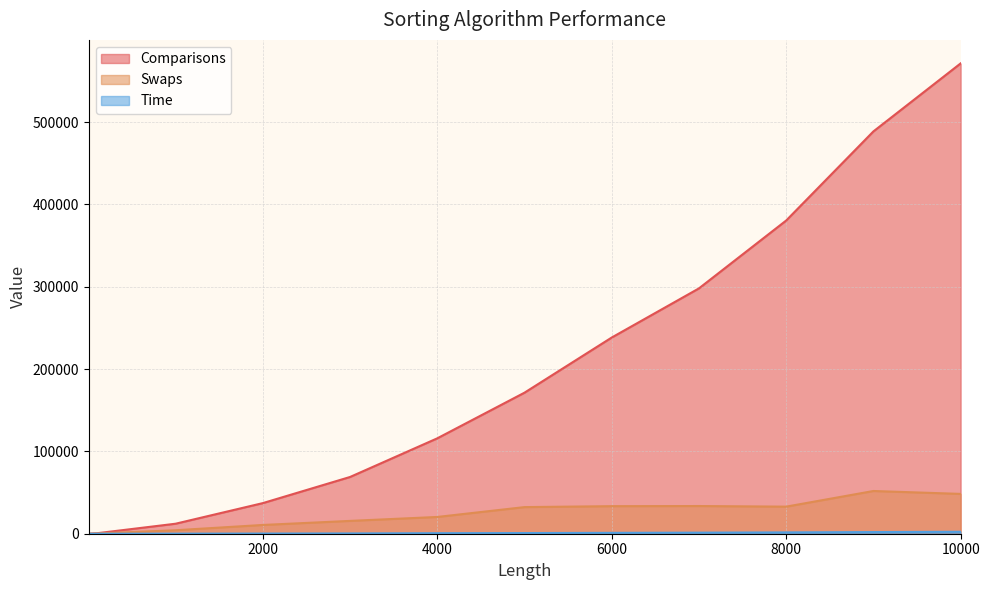

How many lines are shown in the chart?

3